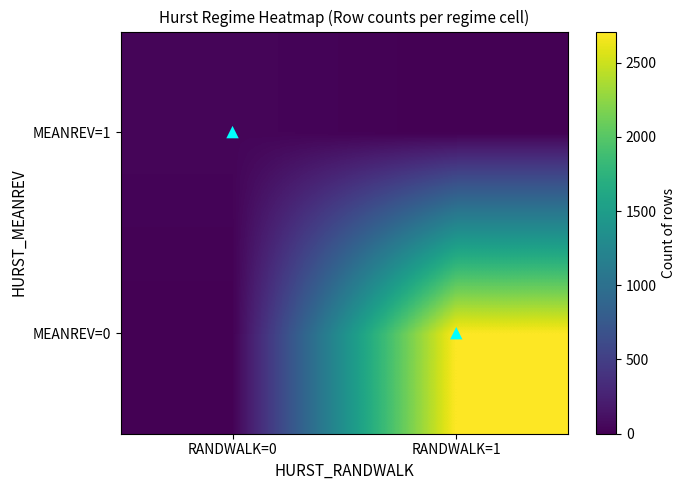

Which category has the lowest value across all series?

RANDWALK=0